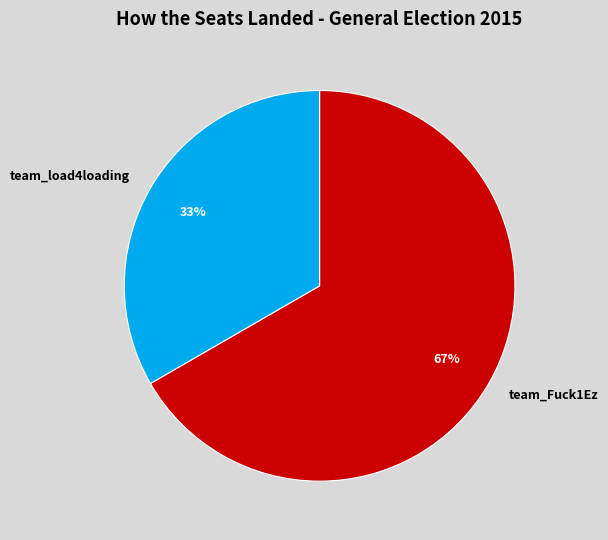

Does any single category account for the majority?

Yes